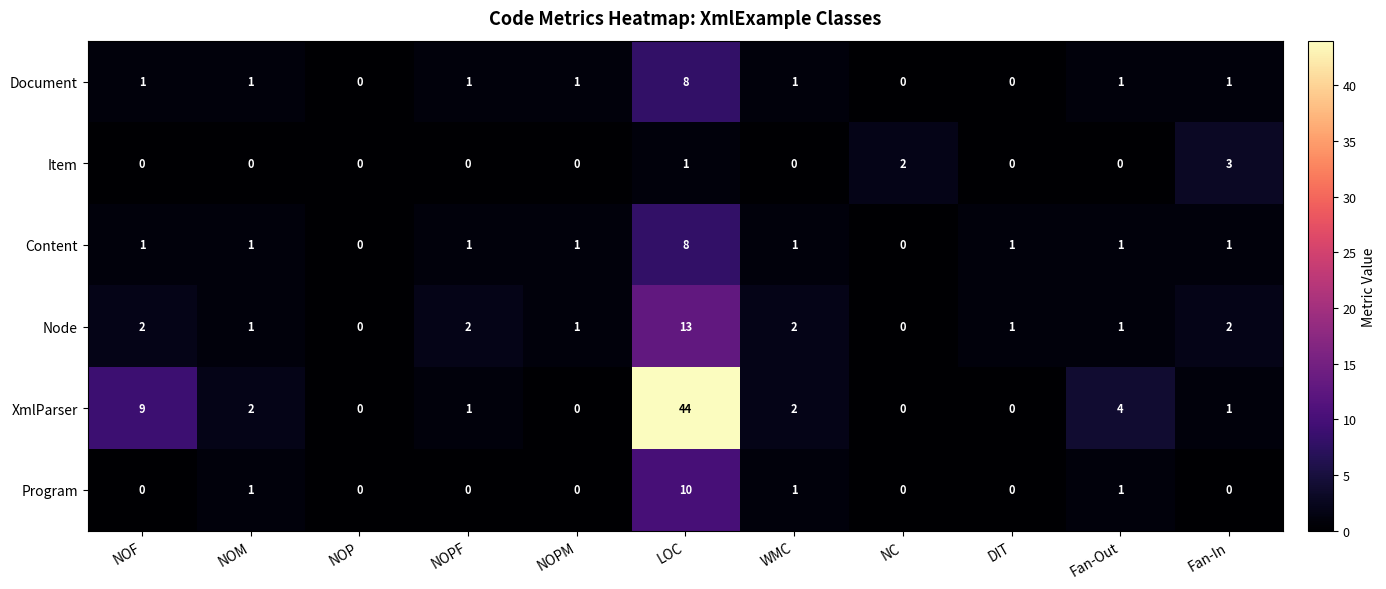

The value of Content at NOM is 0. True or false?

False